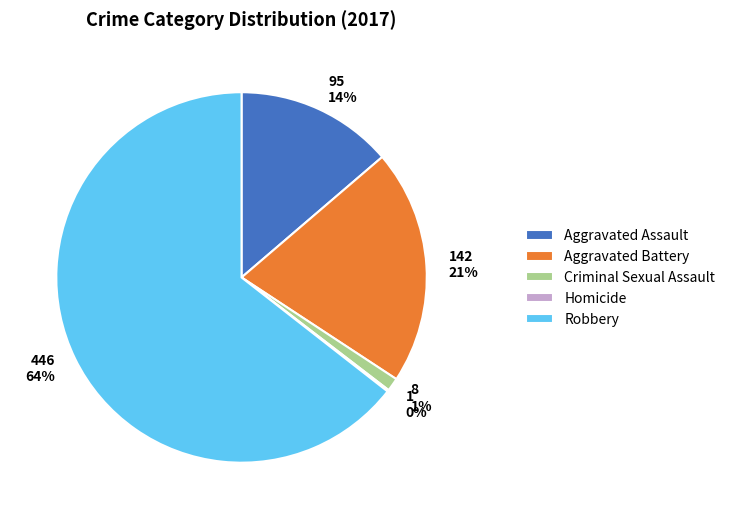

Is Robbery the majority of the pie?

Yes